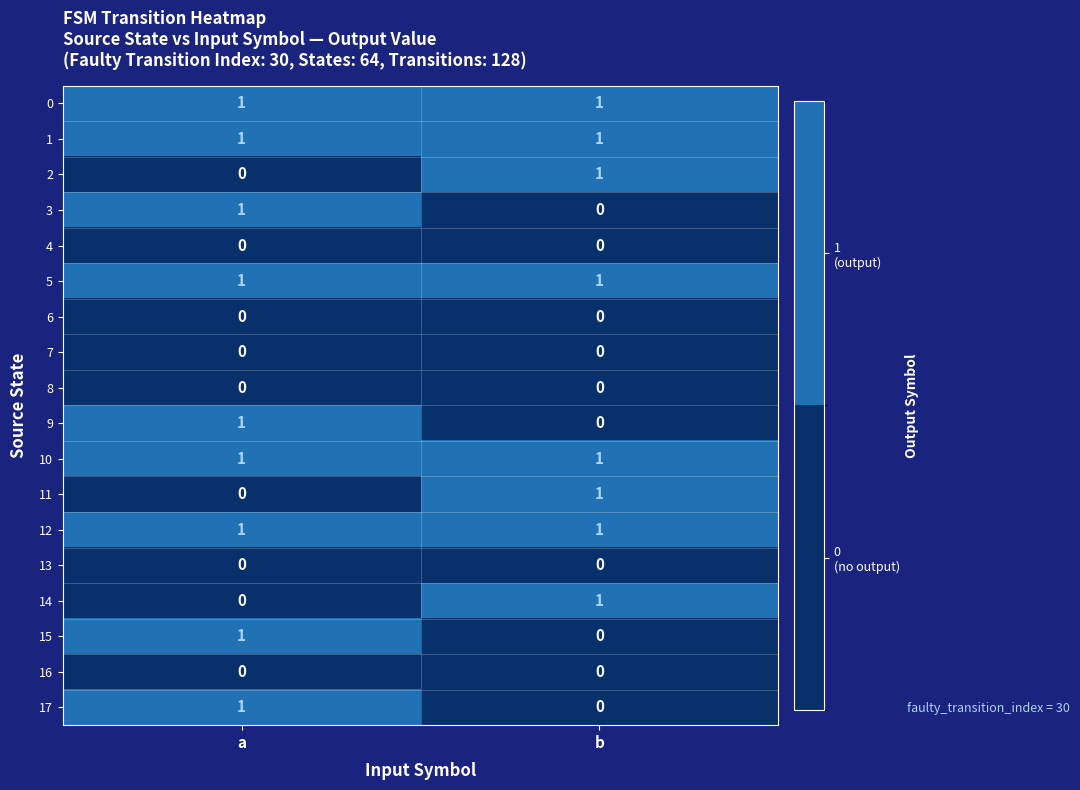

What is the total value across all series at b?

8